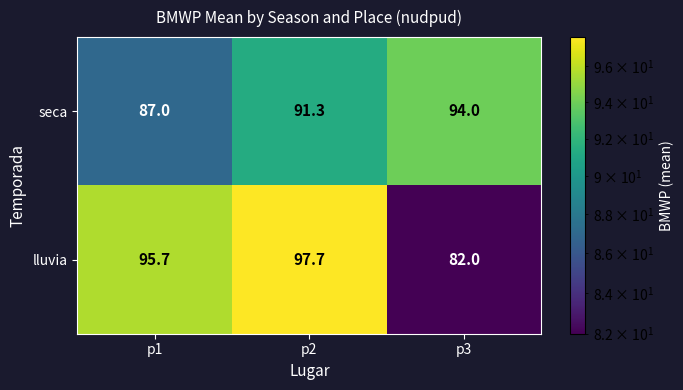

Reading right to left, what are all the values shown in this chart?

seca: p3=94.0	p2=91.3	p1=87.0
lluvia: p3=82.0	p2=97.7	p1=95.7